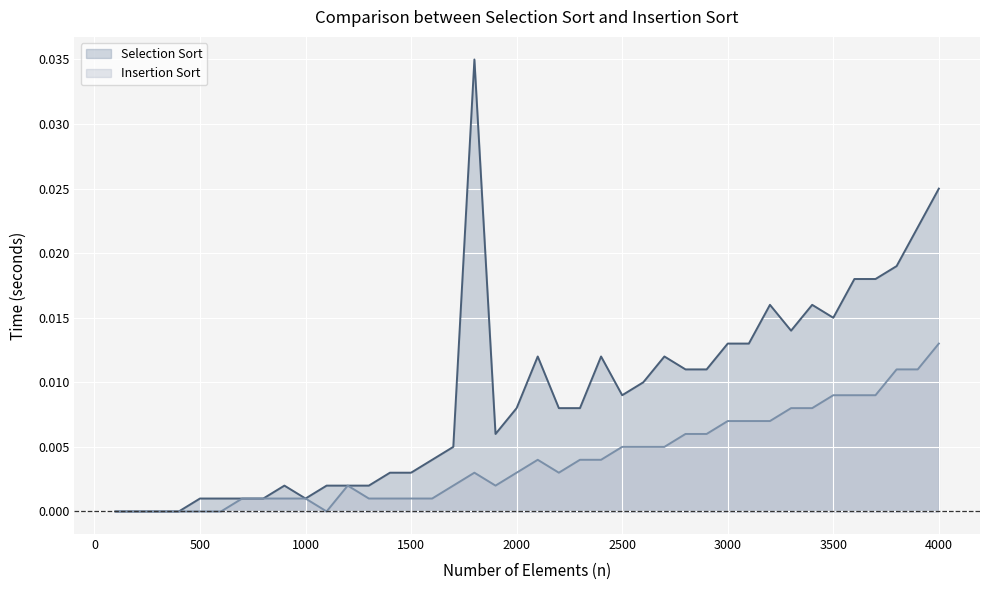

Which series has the widest spread of values?

Selection Sort